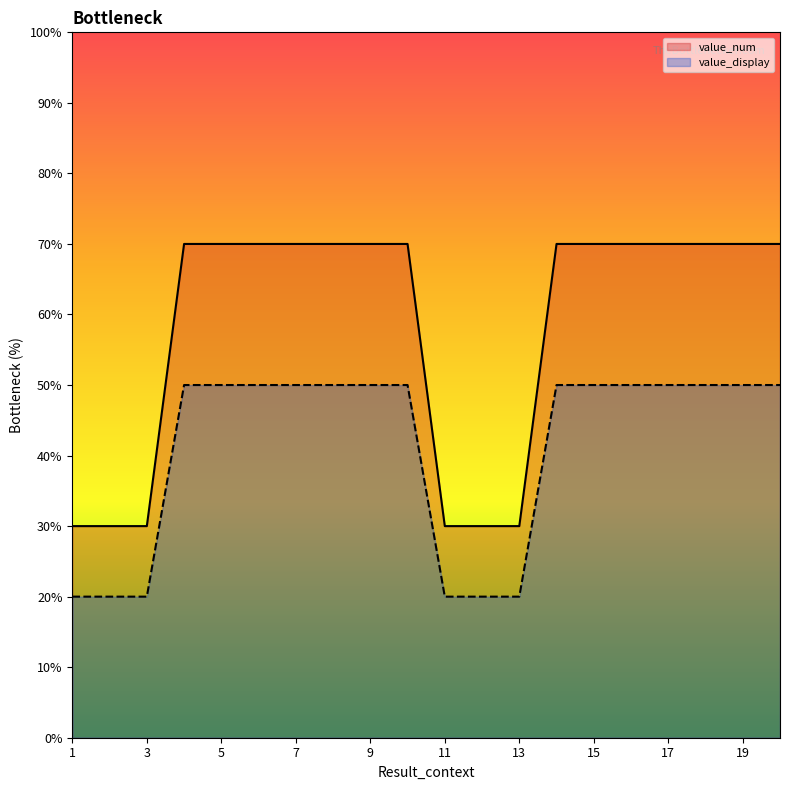

True or false: value_num has a value of 93.9 at 8.

False